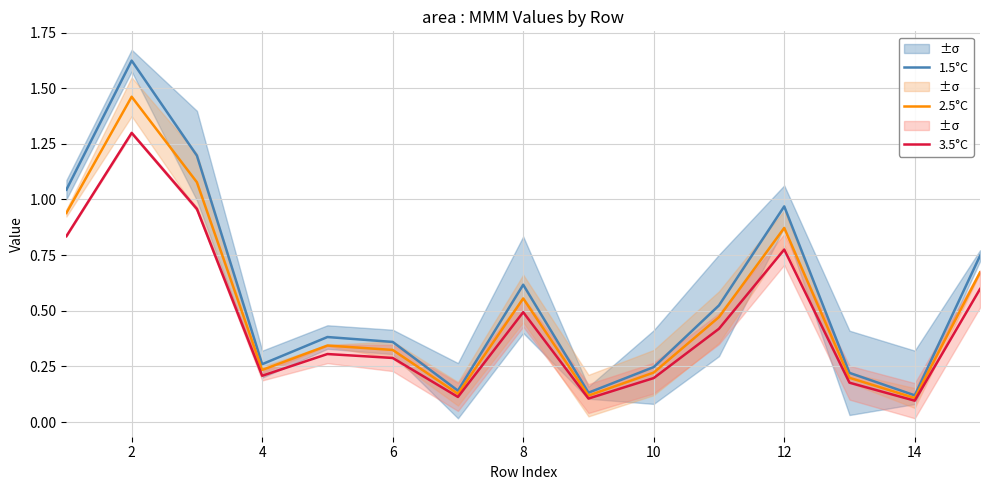

What is the difference between the maximum and minimum values in the 1.5°C series?

1.5